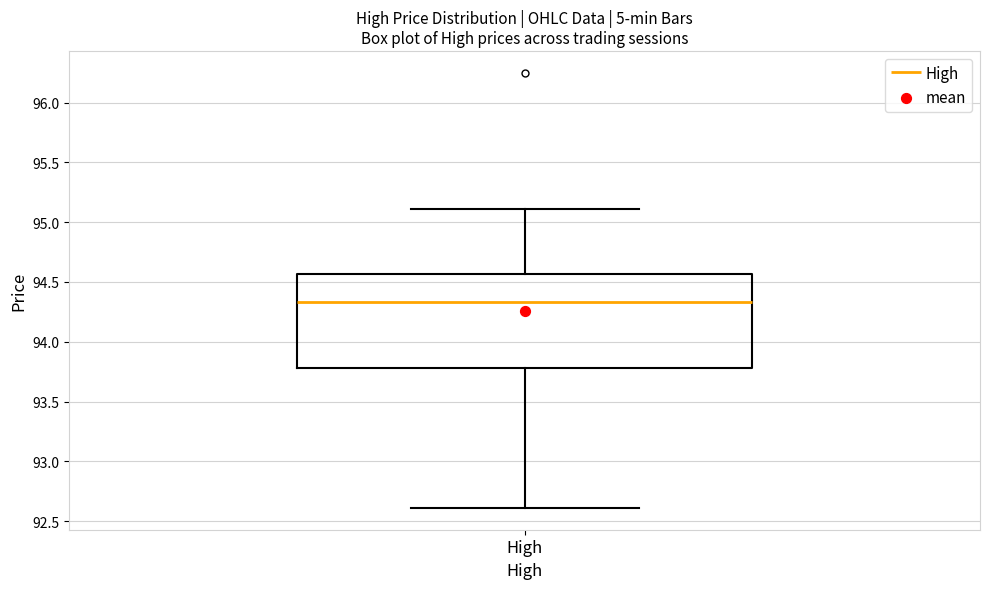

Transcribe this box plot: give where the median line is, the range the box spans, and where the two whiskers end, as read against the y-axis. The values are not printed on the chart, so give them approximately, as read against the axis.

median 94.35, box 93.80 to 94.55, whiskers 92.60 to 95.10